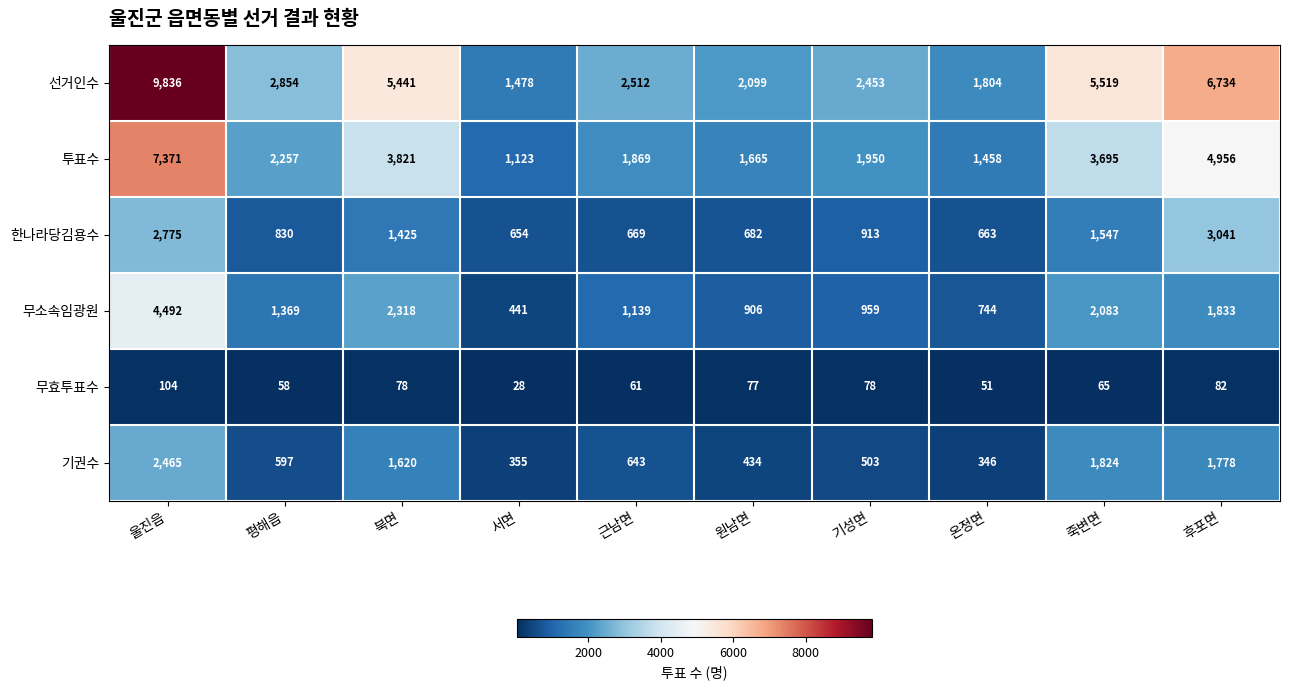

Count the number of categories in the chart.

10